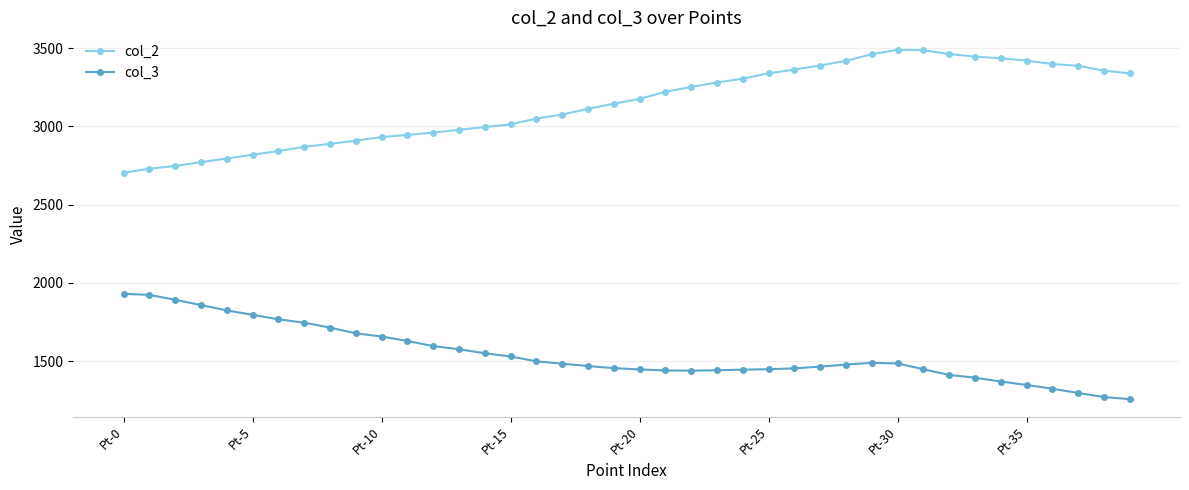

What is the sum of all col_2 values?

125710.4